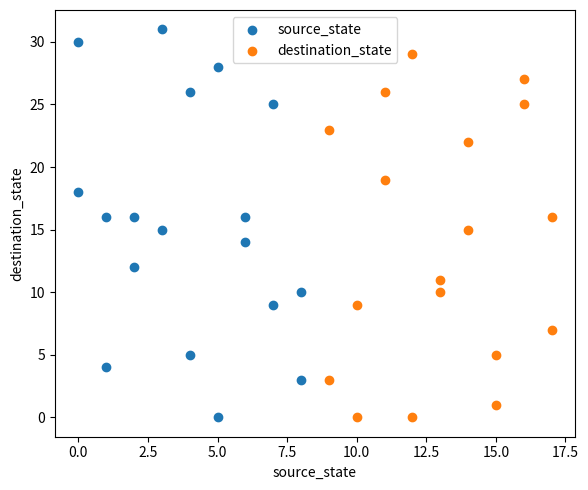

Which series has the largest Y range (max minus min)?

source_state